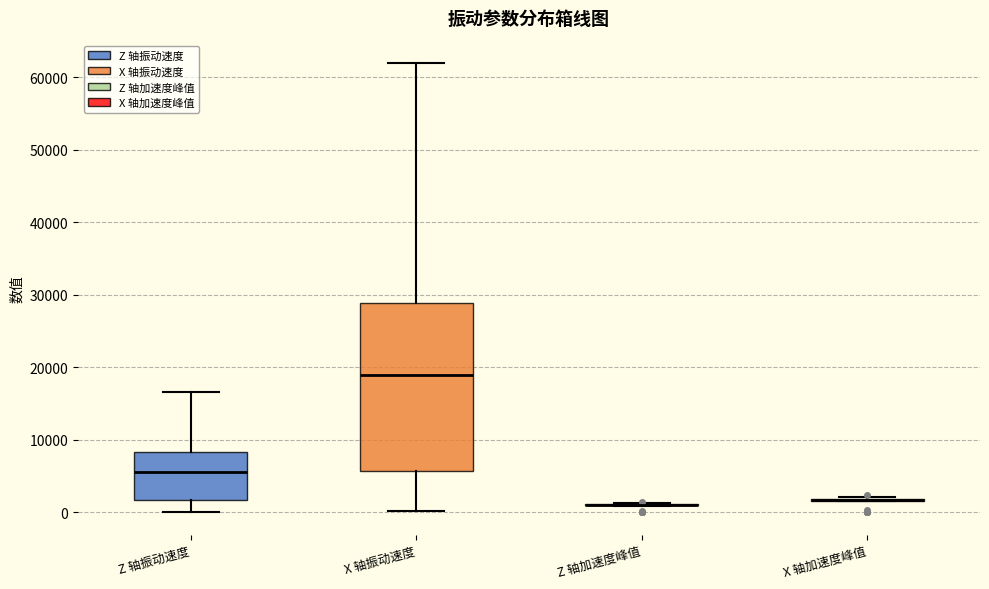

Comparing the boxes themselves (not the whiskers), which one is the tallest?

X 轴振动速度